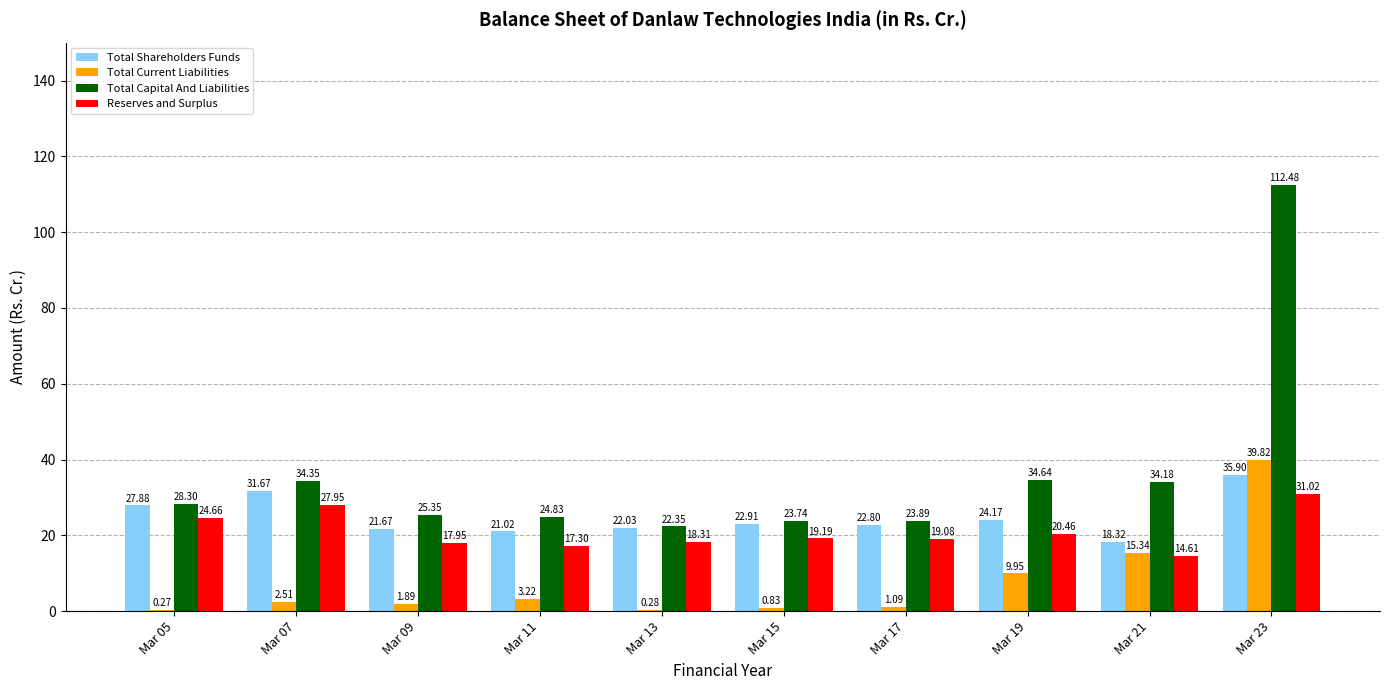

What is the sum of all Total Shareholders Funds values?

248.4